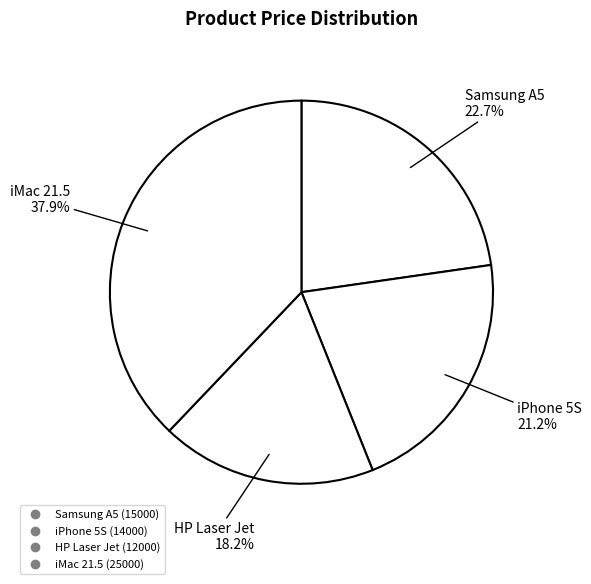

True or false: Samsung A5 accounts for 8% of the total.

False